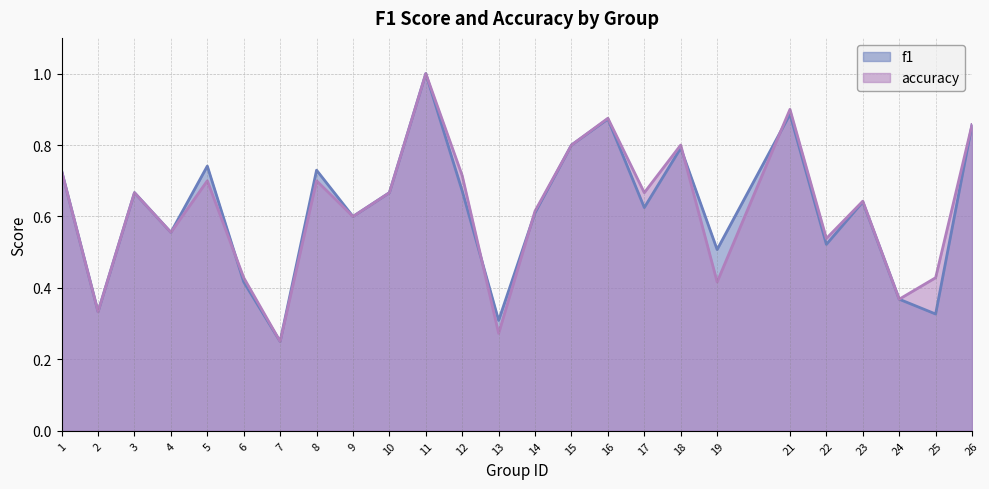

What is the approximate value of f1 at 16?

0.9